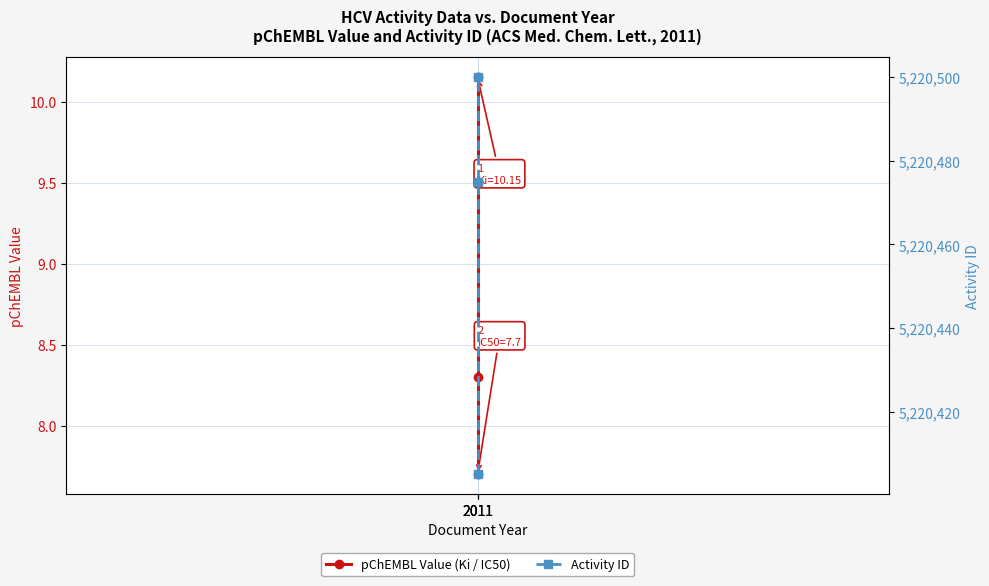

Reading right to left, what are all the values shown in this chart?

pChEMBL Value (Ki / IC50): 7.7	8.3	10.2
Activity ID: 5220500.0	5220475.0	5220405.0